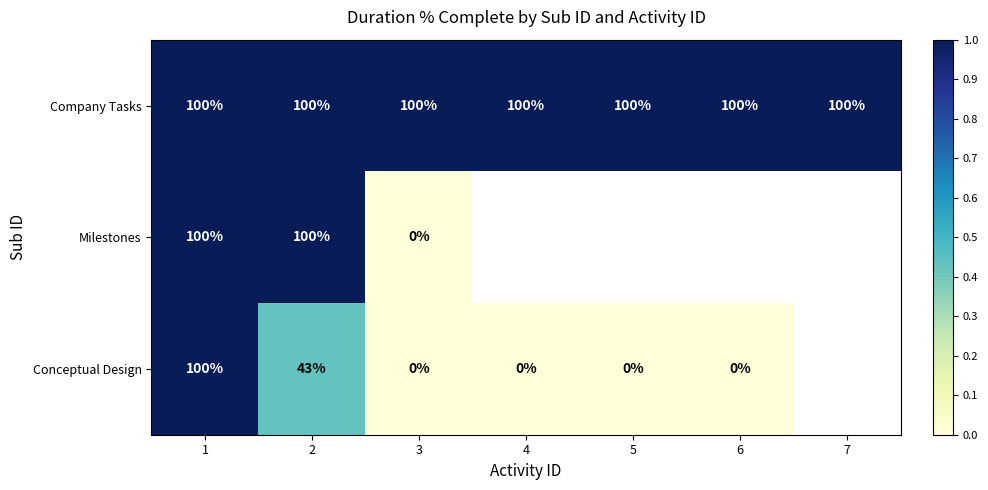

The value of Company Tasks at 1 is 100. True or false?

True